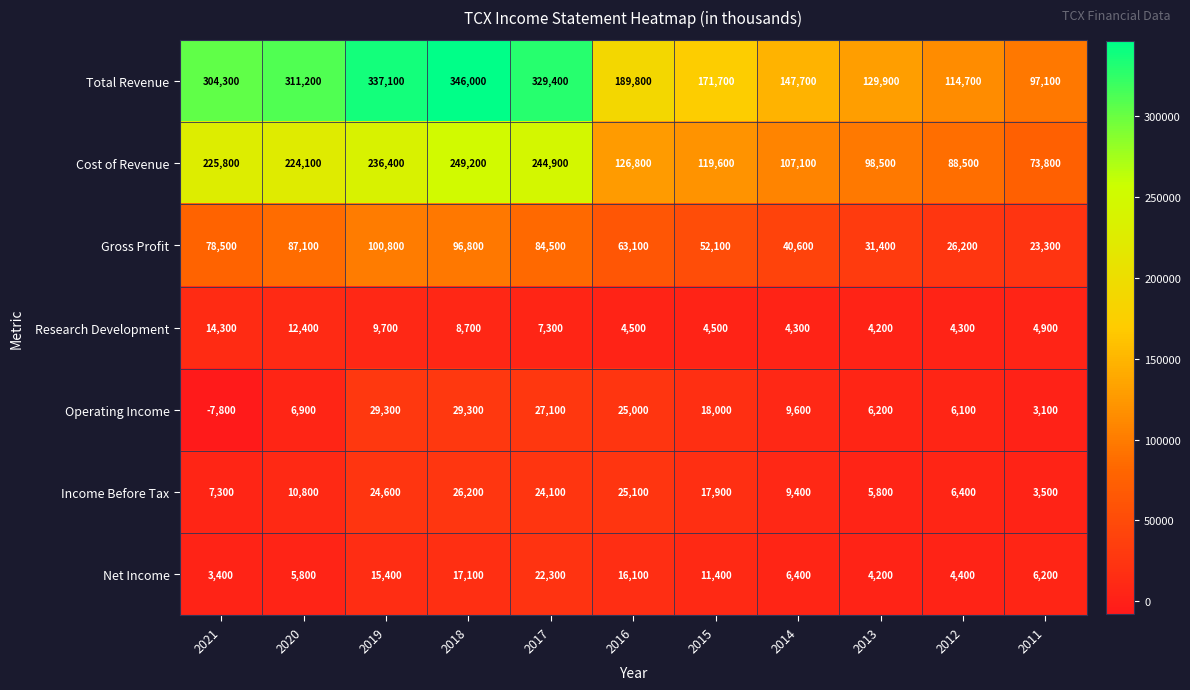

The Total Revenue series shows 151441 at 2020. True or false?

False